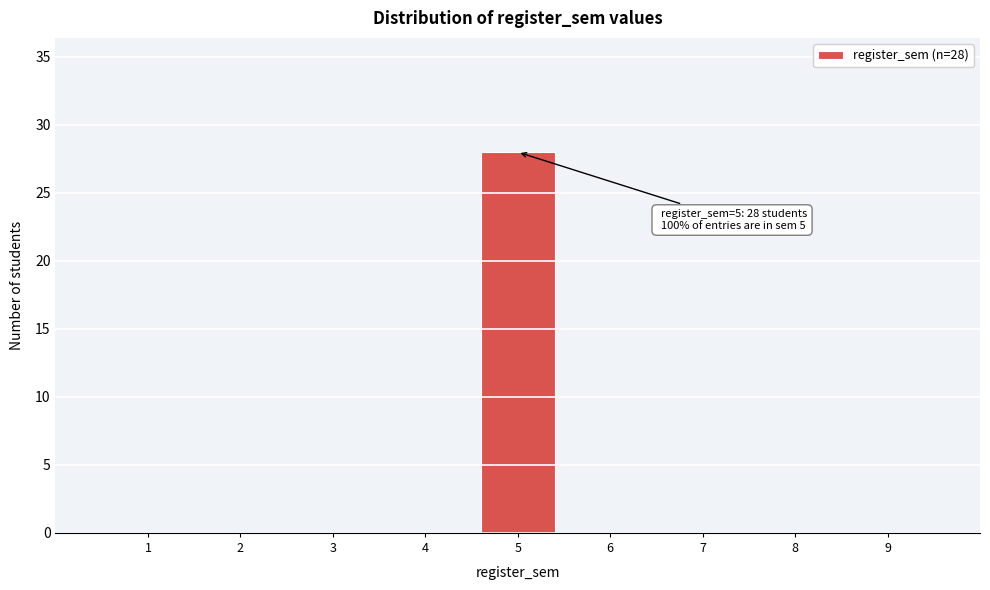

Which range on the x-axis has the tallest bar?

4.5 to 5.5